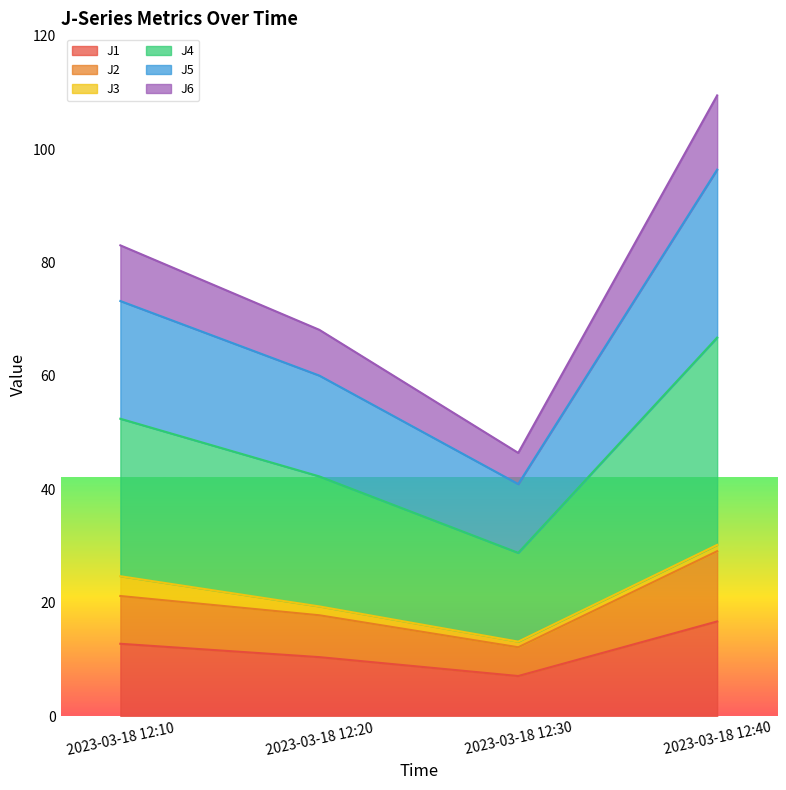

Is it true that J1 equals 4.7 at 2023-03-18 12:40?

False